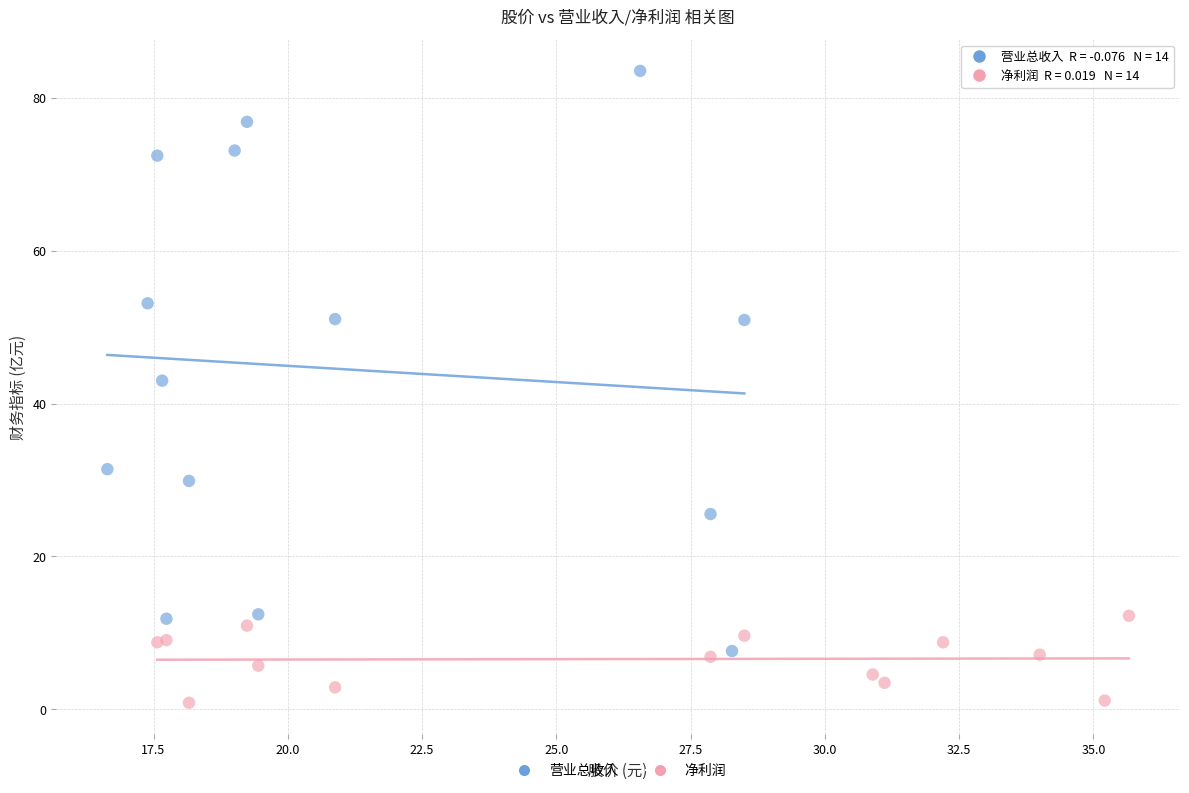

Which series contains the highest Y value?

营业总收入